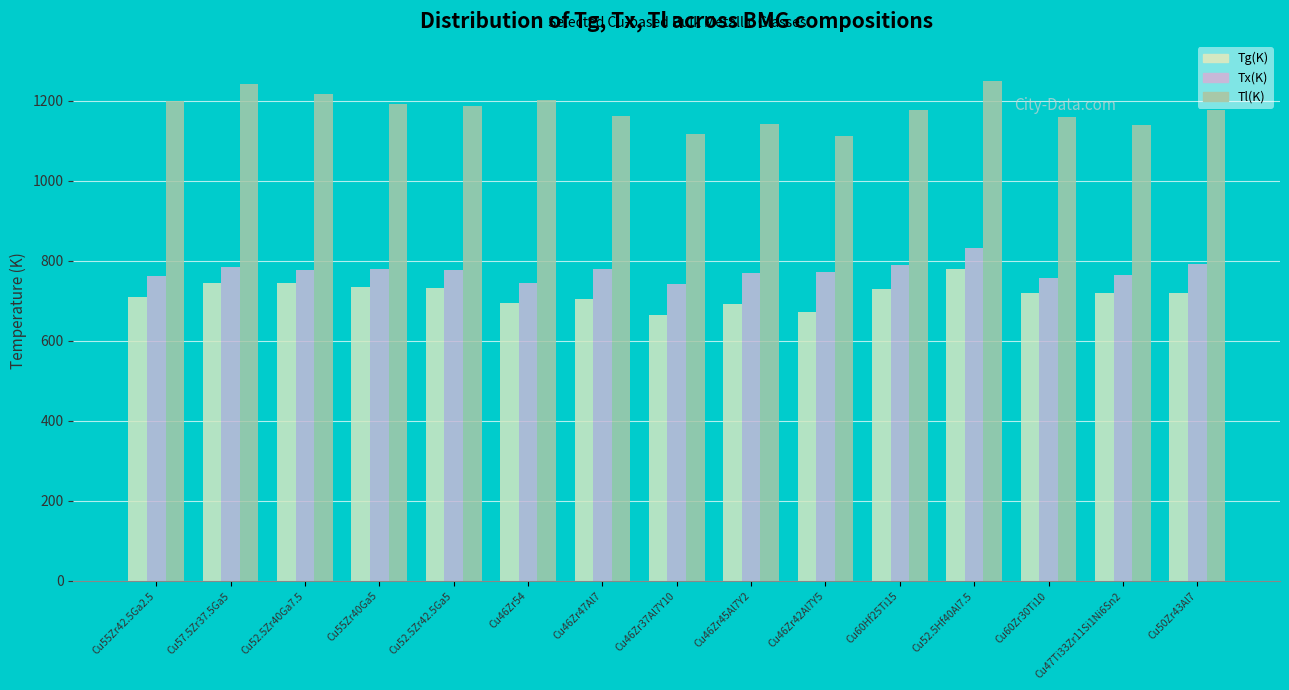

Which series has the largest range (max minus min)?

Tl(K)